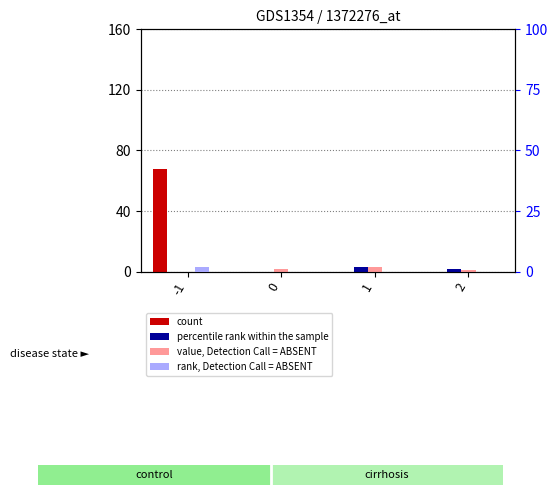

What is the value of the count bar at the 1st from the left?

68